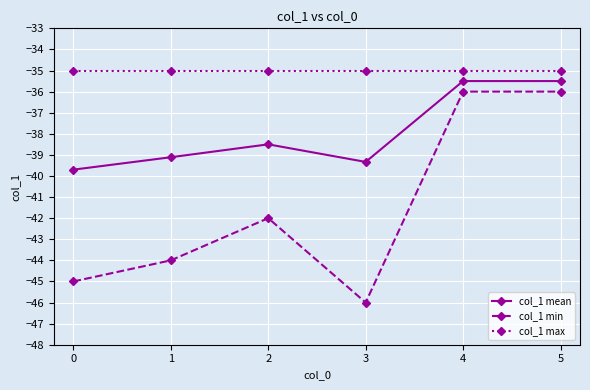

Which series has the widest spread of values?

col_1 min